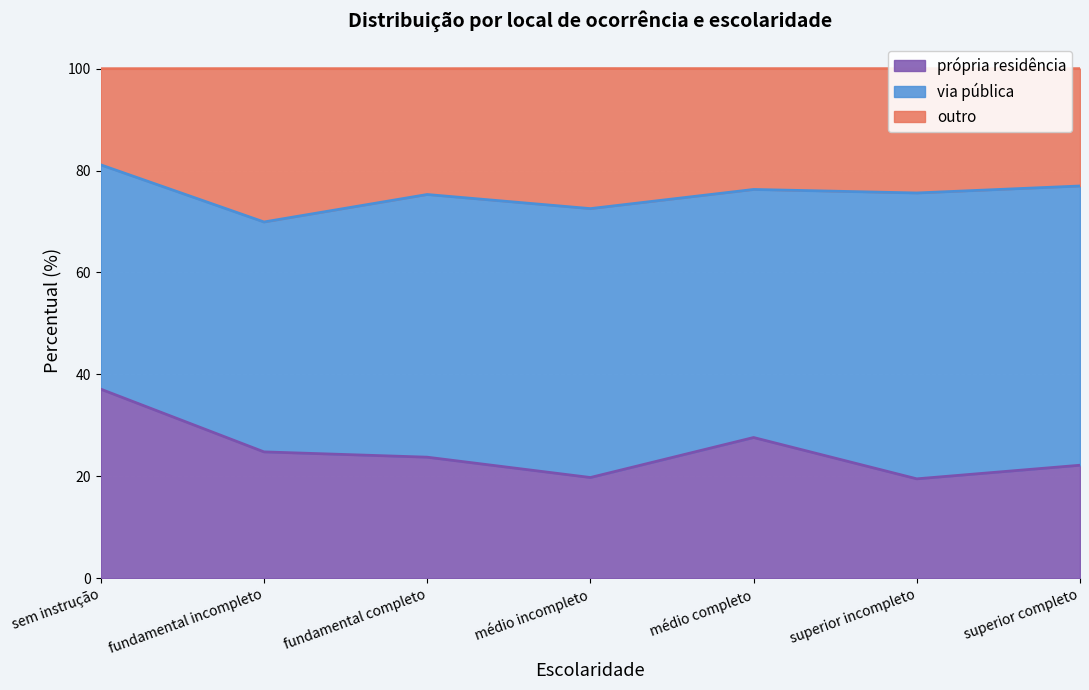

At which label does própria residência reach its peak?

sem instrução